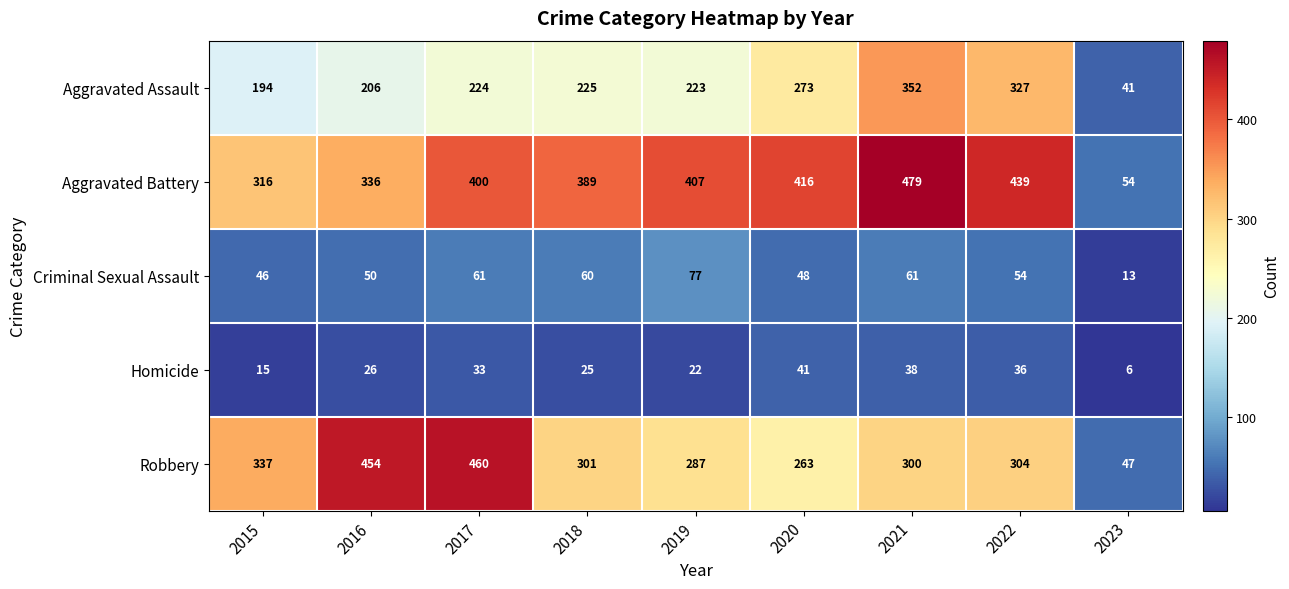

Which series has the widest spread of values?

Aggravated Battery